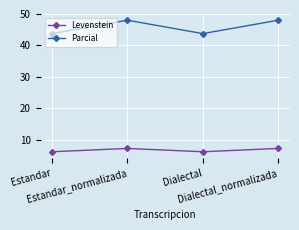

What are all the series names shown in the legend?

Levenstein, Parcial